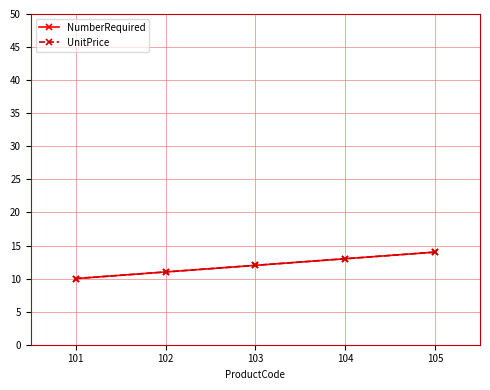

Is this an area chart (filled region under the line)?

No